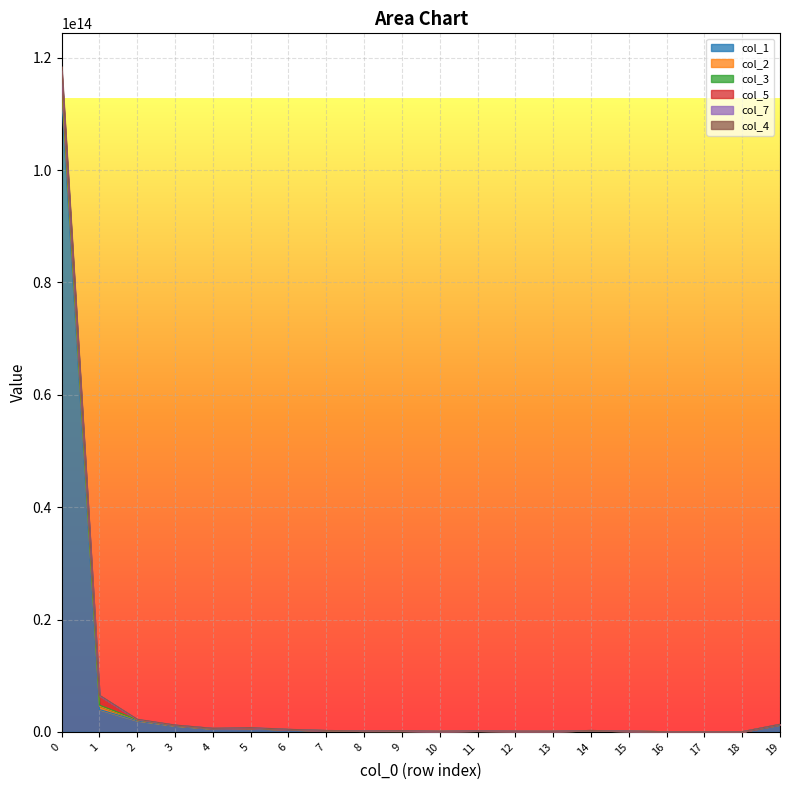

True or false: col_7 and col_4 cross at least once.

False